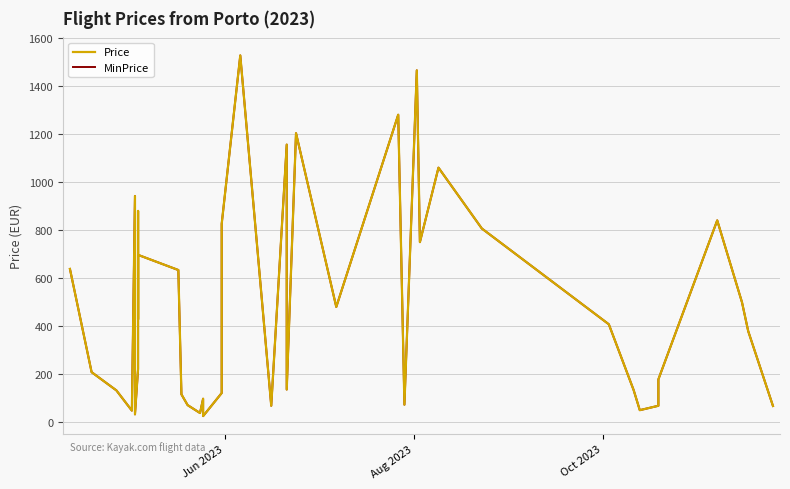

What is the value of the MinPrice point at the 7th from the left?

222.2